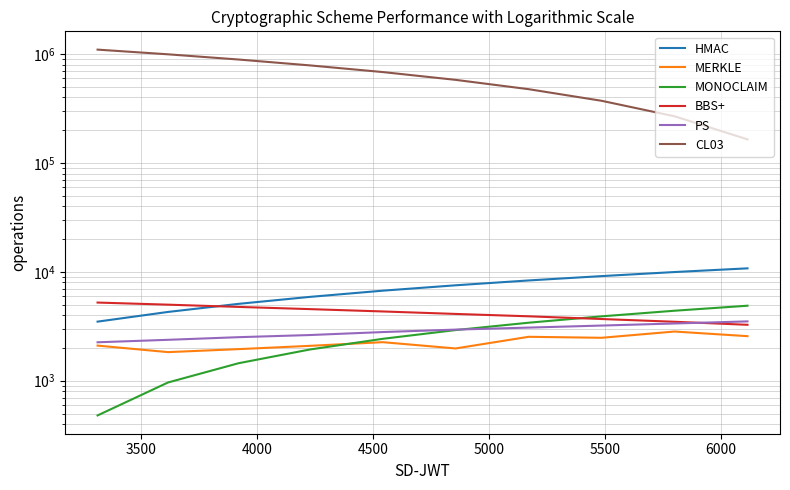

Reading right to left, transcribe all the data shown in this chart.

HMAC: 10770	9960	9142	8338	7526	6716	5888	5083	4284	3490
MERKLE: 2566	2831	2480	2532	1979	2260	2091	1951	1831	2102
MONOCLAIM: 4887	4395	3903	3411	2919	2427	1935	1448	964	480
BBS+: 3264	3480	3688	3906	4107	4328	4547	4764	4996	5224
PS: 3508	3355	3212	3076	2948	2799	2628	2512	2376	2255
CL03: 164735	268630	372490	476358	580196	684118	787916	891842	995710	1099562